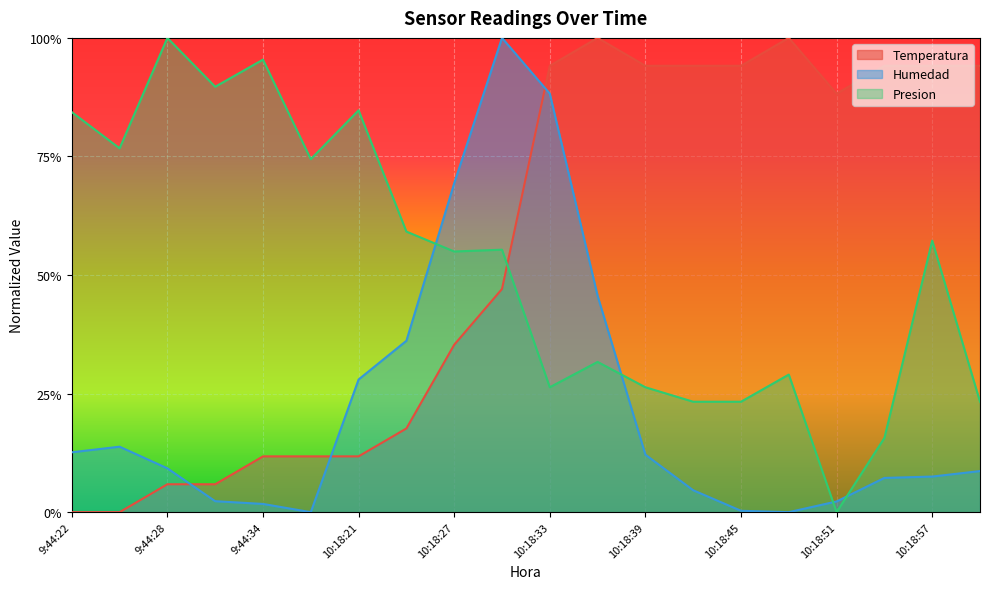

At which category does the chart reach its peak across all series?

10:18:36